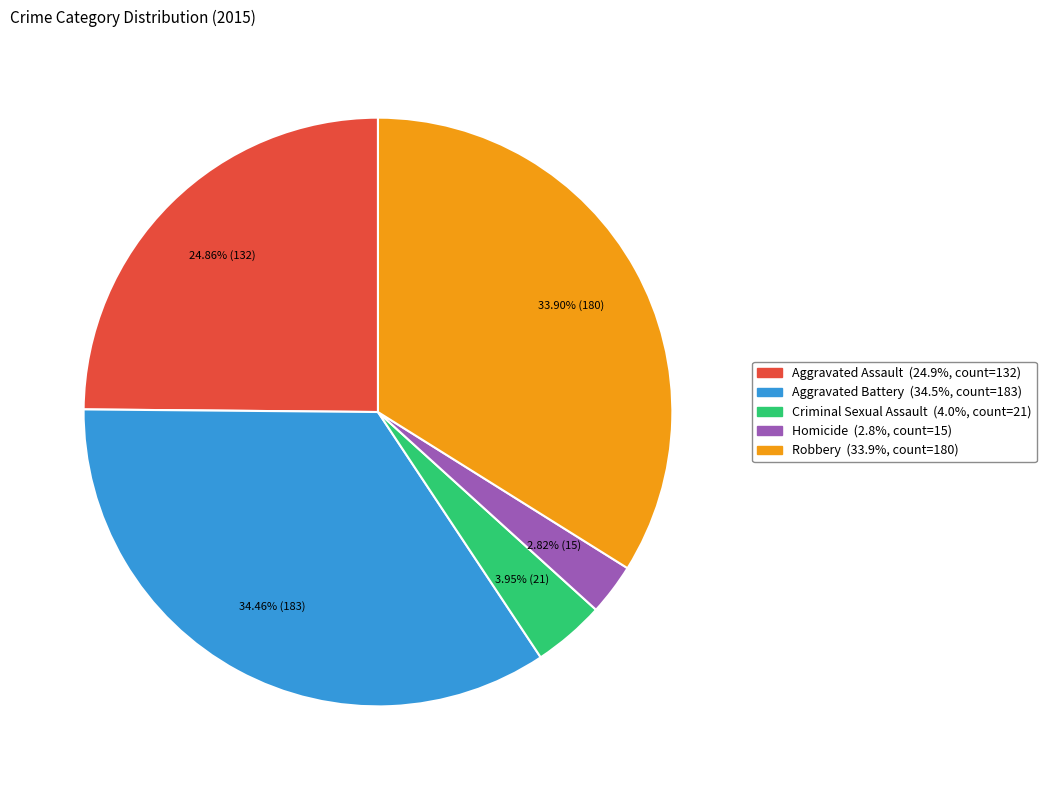

To the nearest percent, what is the difference between the largest and smallest slice percentages?

32%